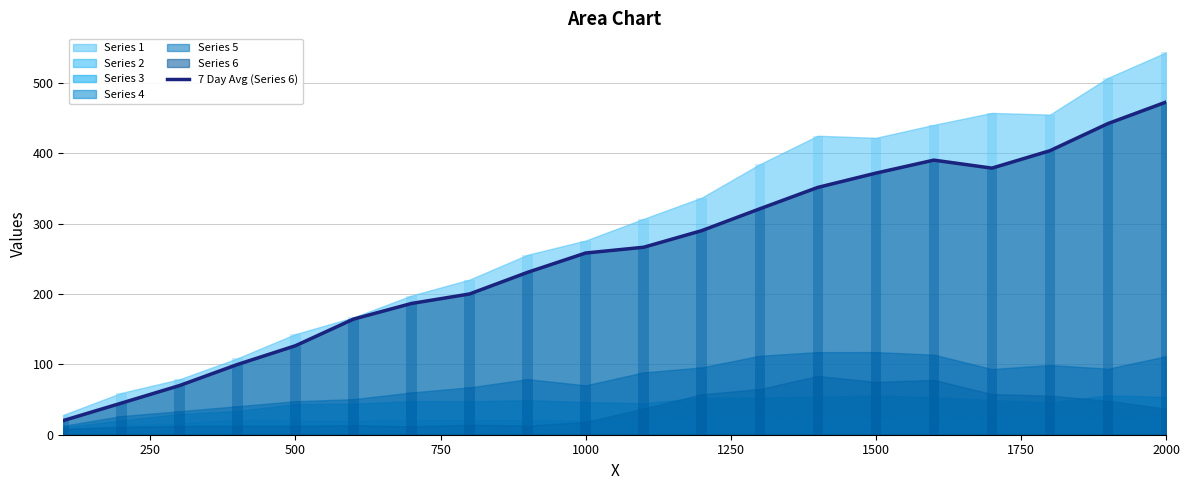

Read the value at 1000.

258.2